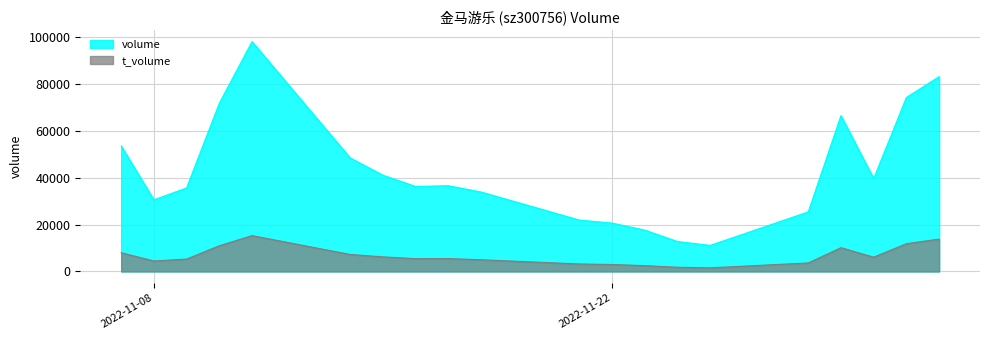

What is the difference between the maximum and minimum values in the volume series?

86924